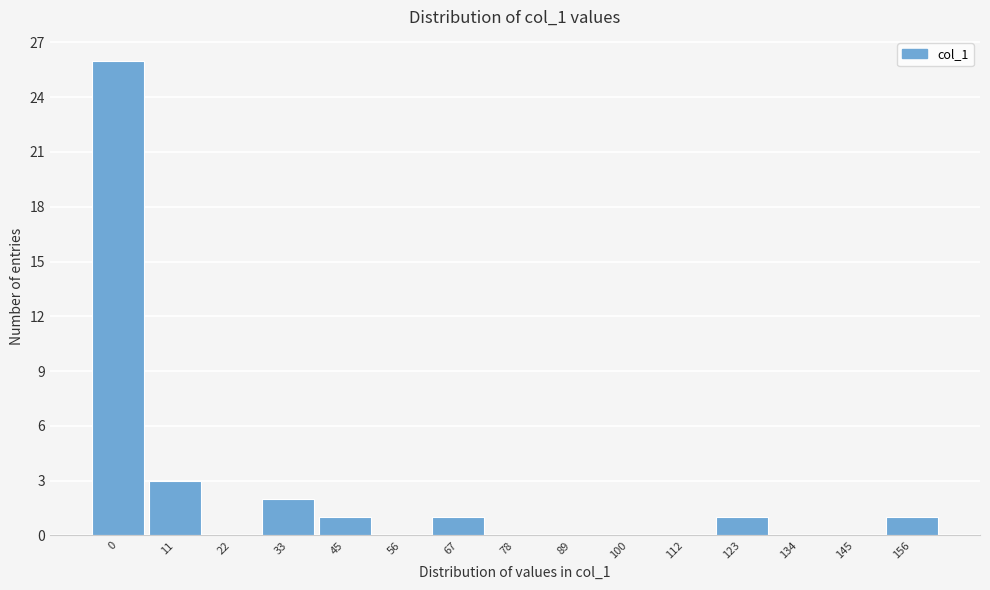

Reading left to right, list all the values displayed in this chart.

0=26	11=3	22=0	33=2	45=1	56=0	67=1	78=0	89=0	100=0	112=0	123=1	134=0	145=0	156=1